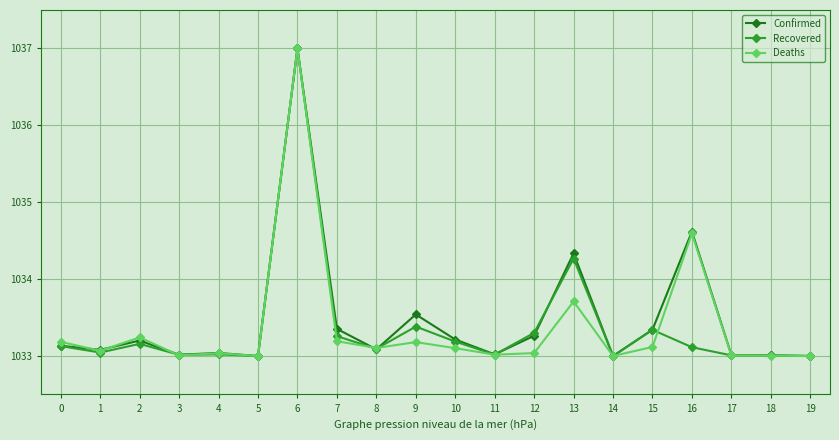

True or false: Confirmed has a value of 1414.4 at 3.

False